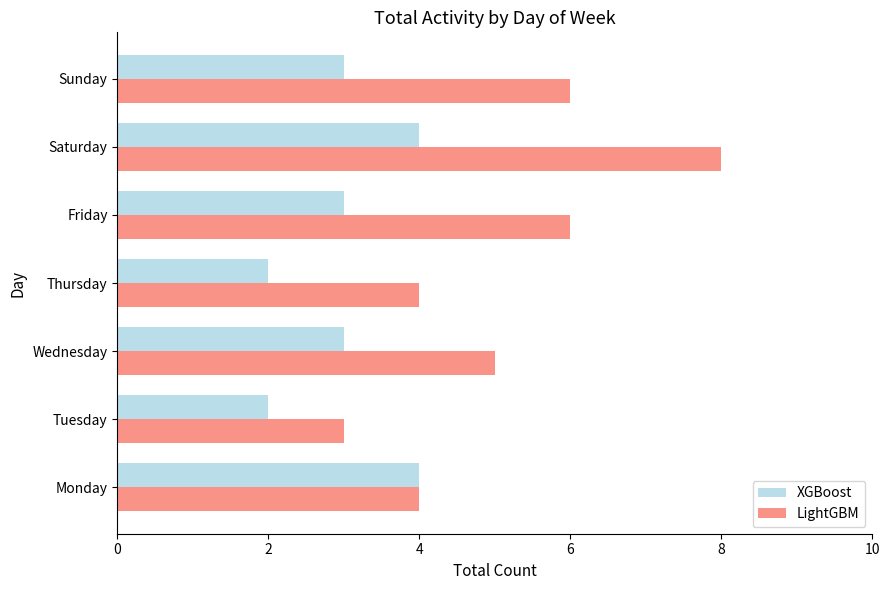

The XGBoost series shows 3 at Wednesday. True or false?

True